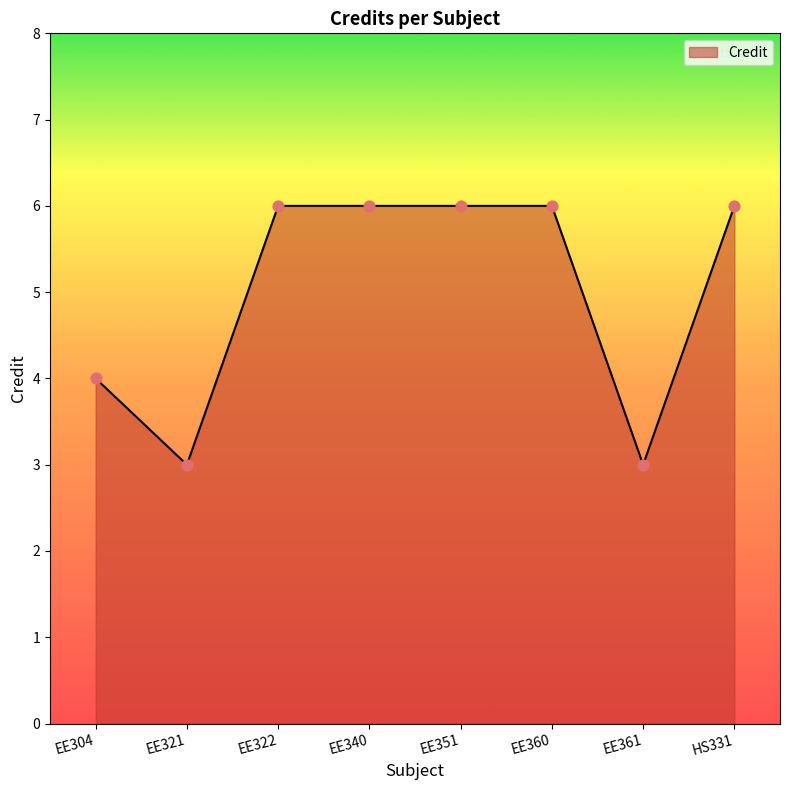

What is the change in value from EE321 to EE340?

+3